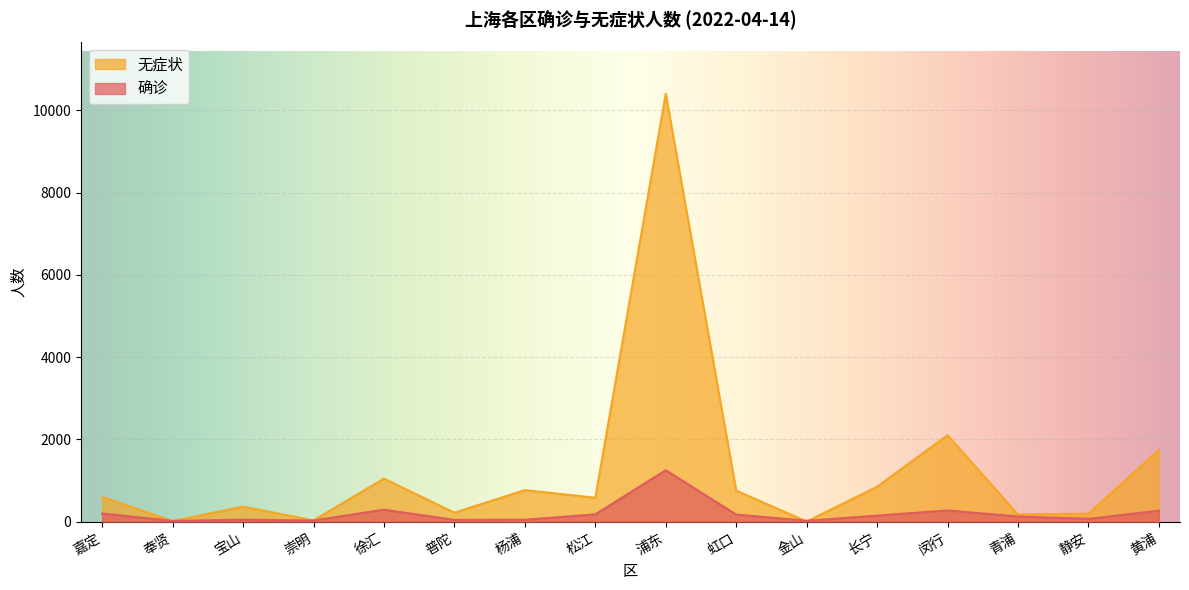

Which category has the highest value in the 确诊 series?

浦东